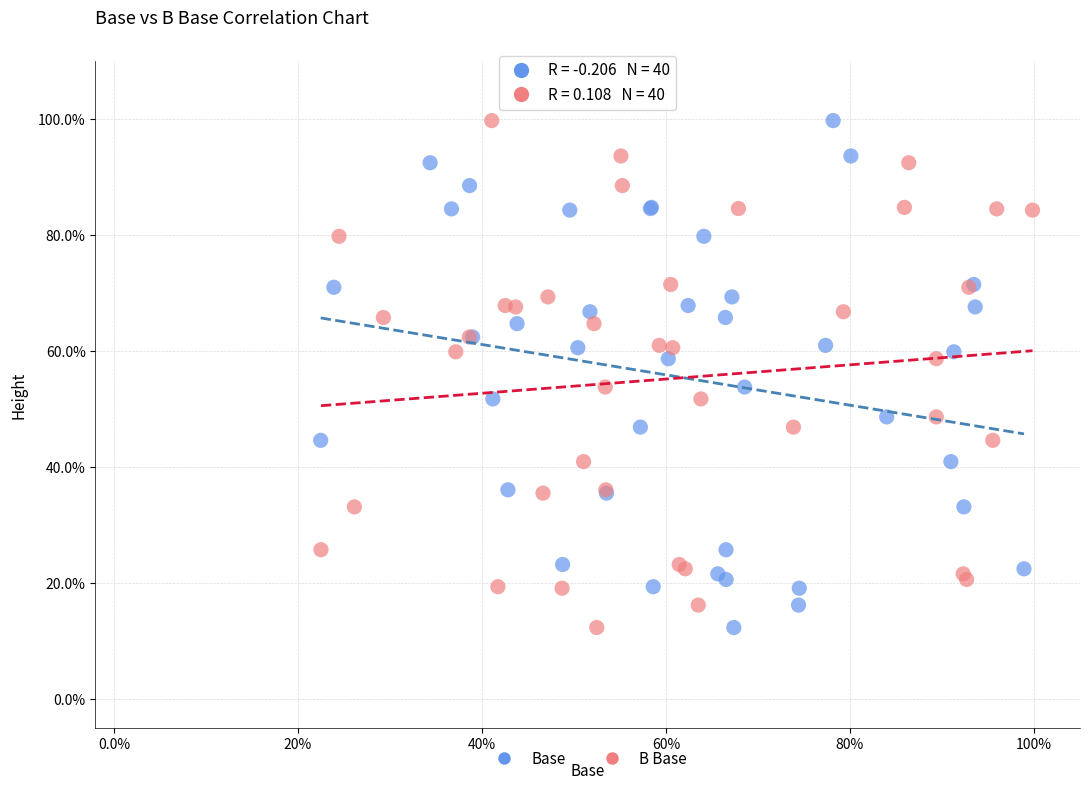

What are all the series names shown in the legend?

Base, B Base